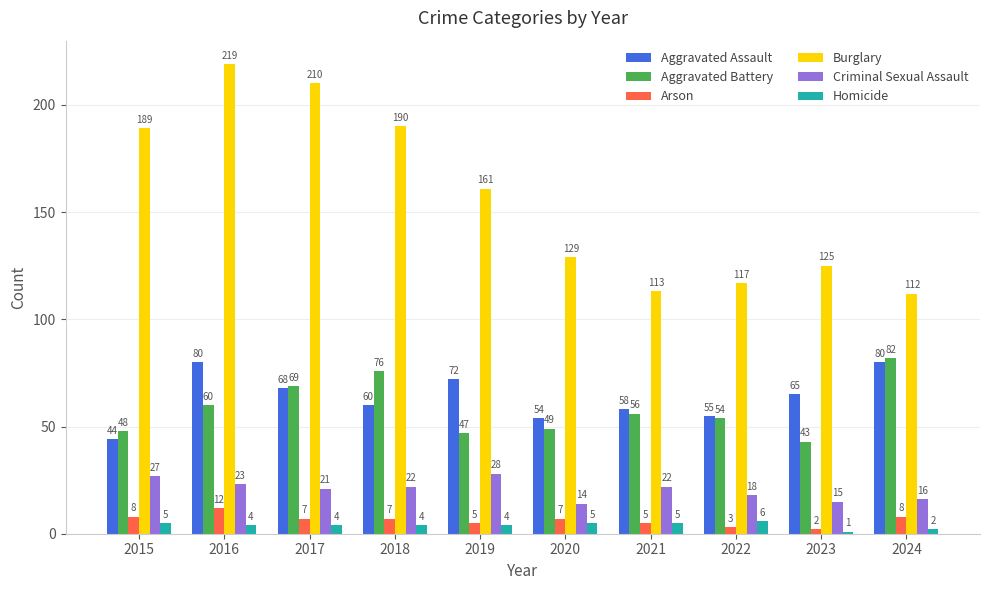

At which label does Criminal Sexual Assault first exceed 22?

2015